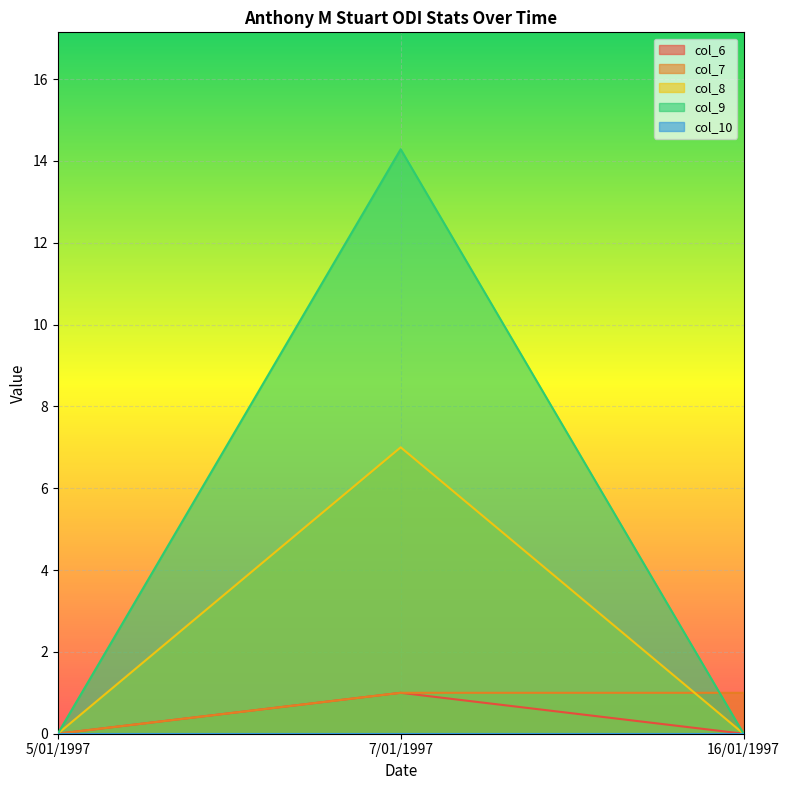

True or false: col_8 has a value of 9.6 at 7/01/1997.

False